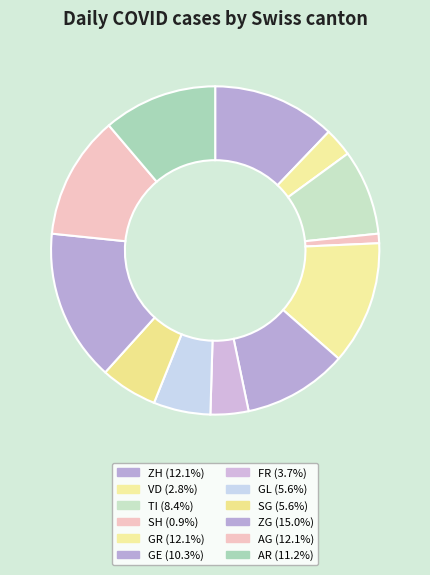

Does FR represent more than half of the total?

No